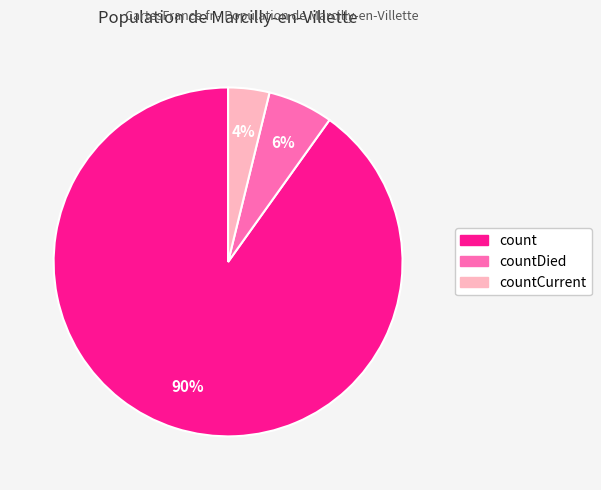

To the nearest percent, what is the difference between the largest and smallest slice percentages?

86%